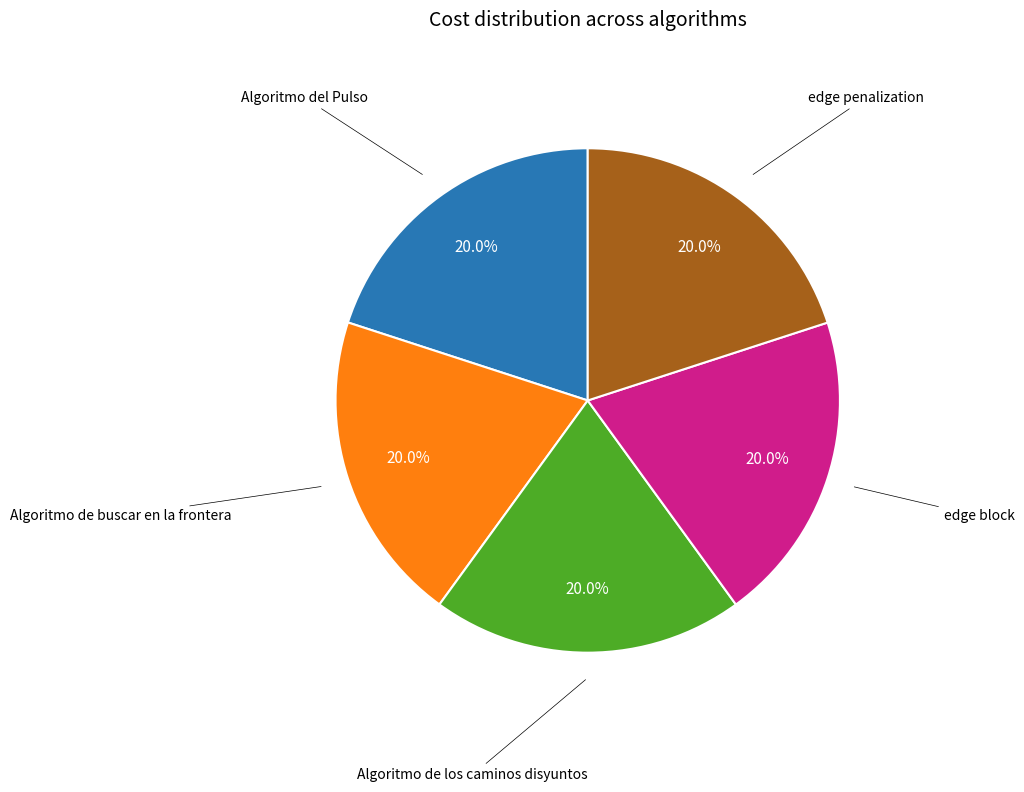

To the nearest percent, what portion does Algoritmo del Pulso represent?

20%